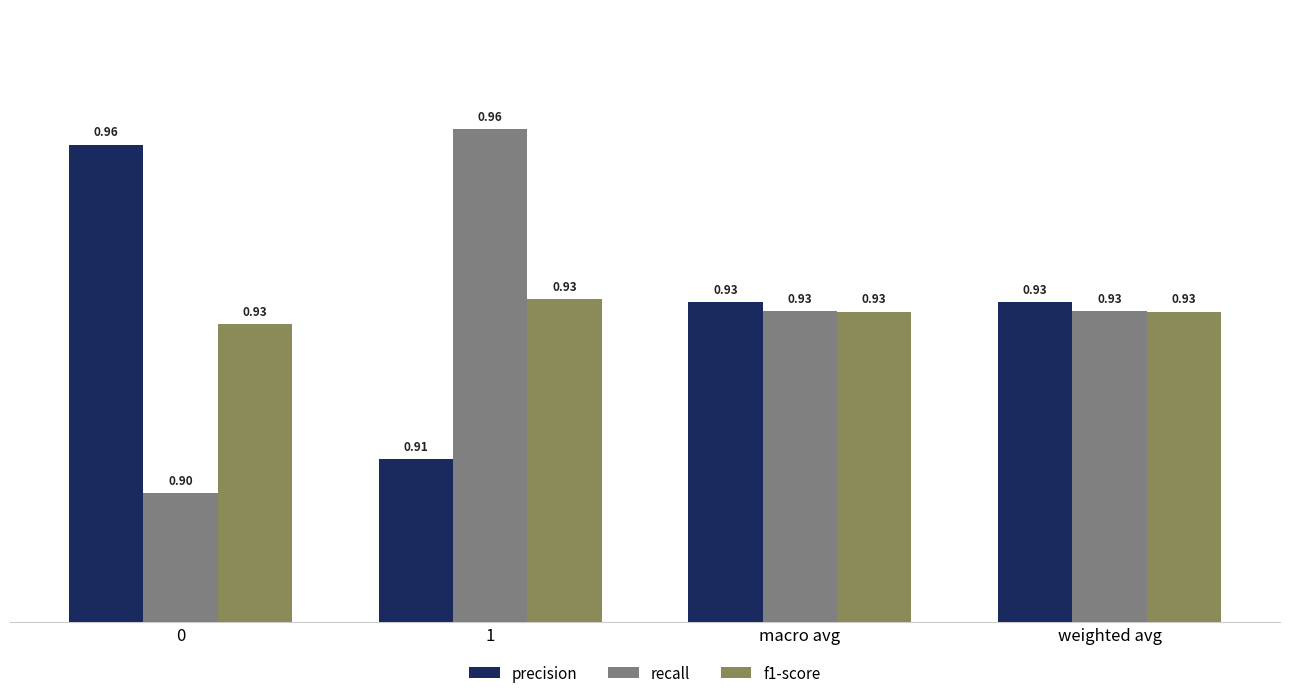

Rank the series at 1 from highest to lowest value.

recall, f1-score, precision